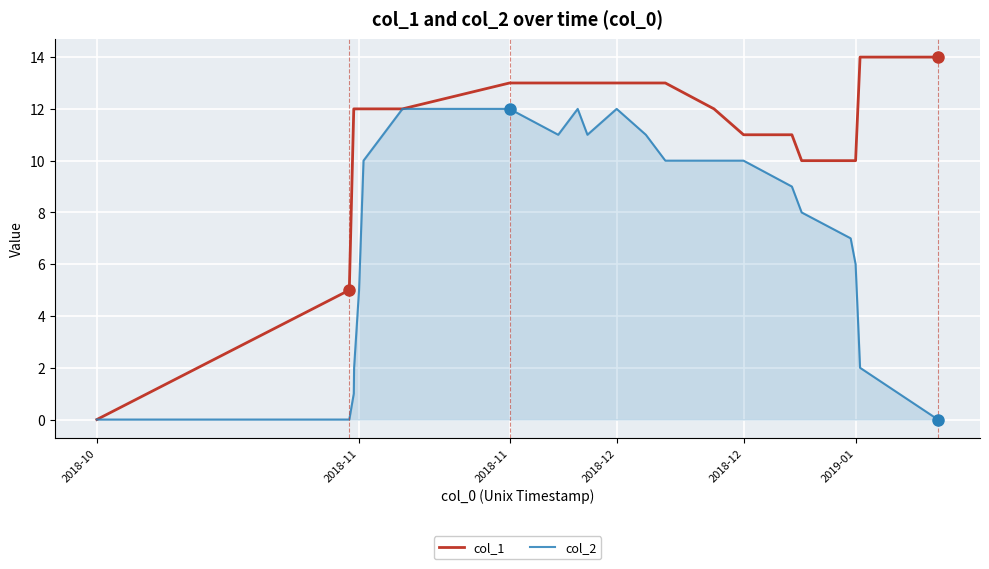

Which series has the largest range (max minus min)?

col_1